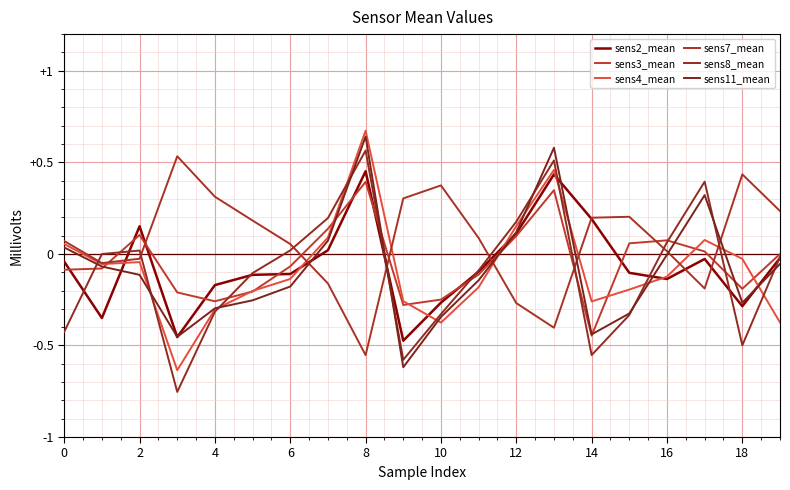

Is this an area chart (filled region under the line)?

No